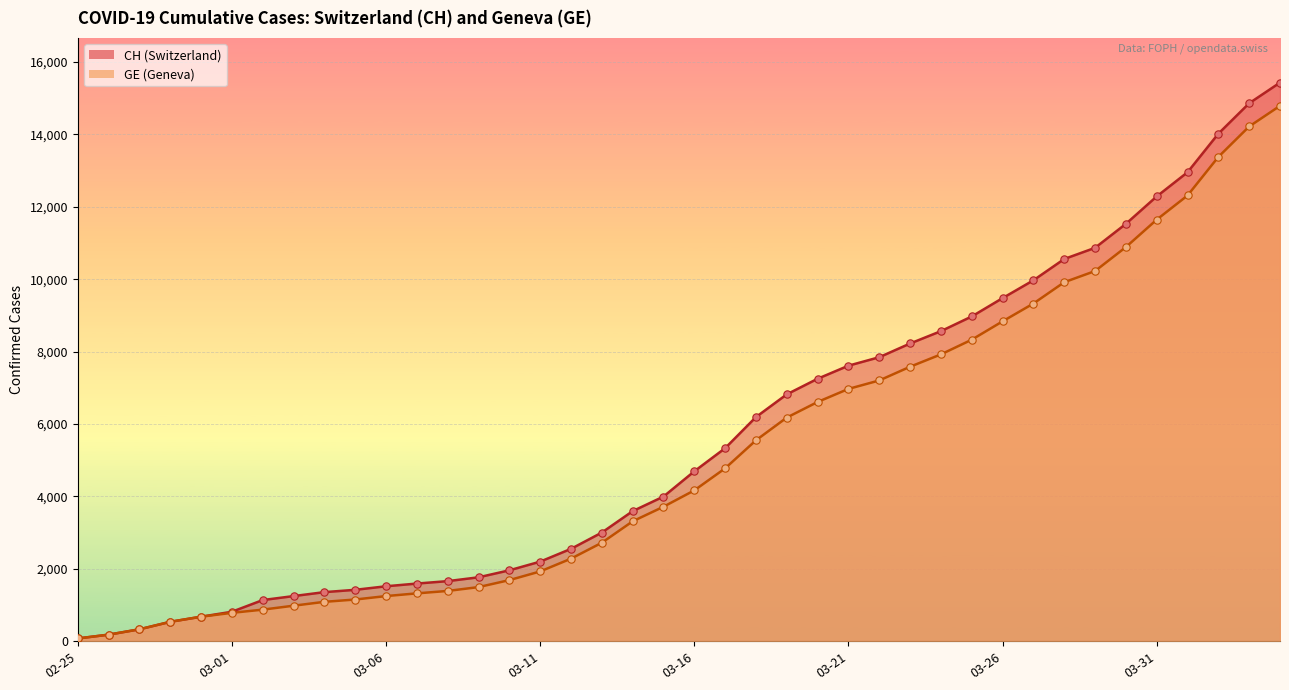

Which series has the largest total across all categories?

CH